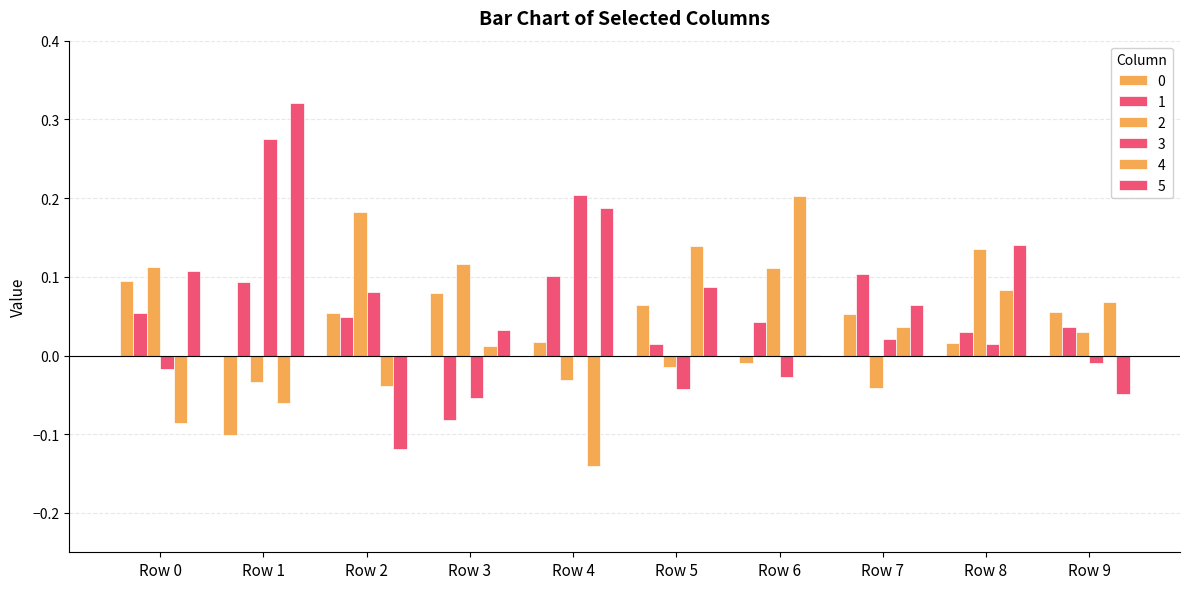

Reading left to right, extract all data points from this chart.

0: 0.1	-0.1	0.1	0.1	0.0	0.1	-0.0	0.1	0.0	0.1
1: 0.1	0.1	0.0	-0.1	0.1	0.0	0.0	0.1	0.0	0.0
2: 0.1	-0.0	0.2	0.1	-0.0	-0.0	0.1	-0.0	0.1	0.0
3: -0.0	0.3	0.1	-0.1	0.2	-0.0	-0.0	0.0	0.0	-0.0
4: -0.1	-0.1	-0.0	0.0	-0.1	0.1	0.2	0.0	0.1	0.1
5: 0.1	0.3	-0.1	0.0	0.2	0.1	0.0	0.1	0.1	-0.0